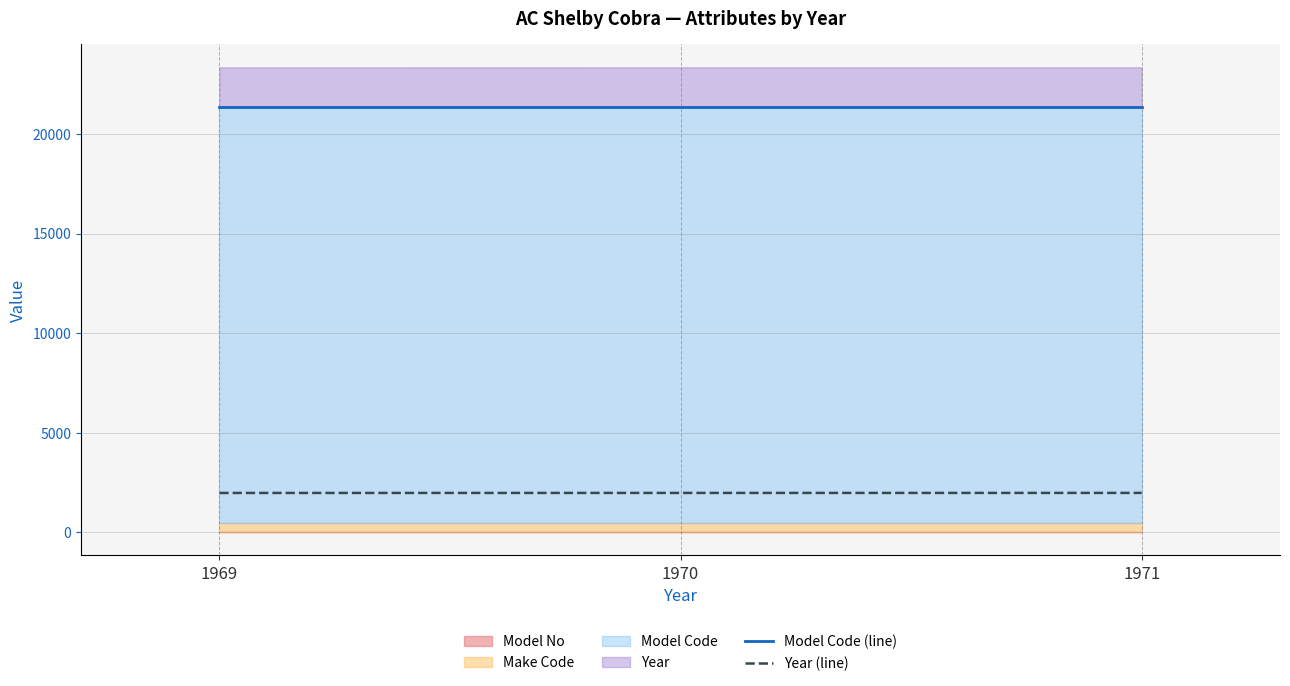

Between 1970 and 1971, which series saw the biggest shift?

Year (line)